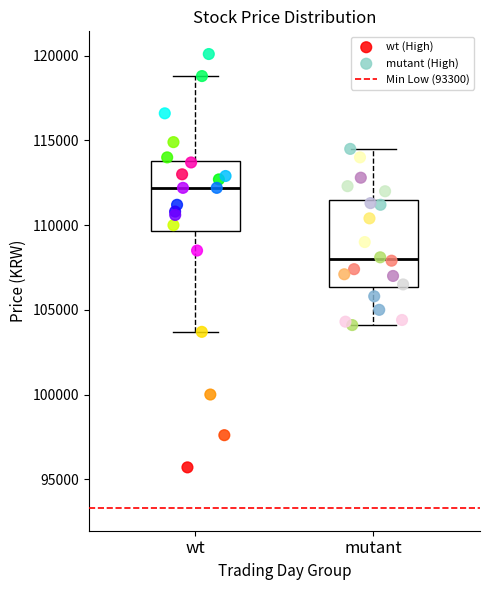

Which series reaches the minimum Y coordinate?

wt (High)